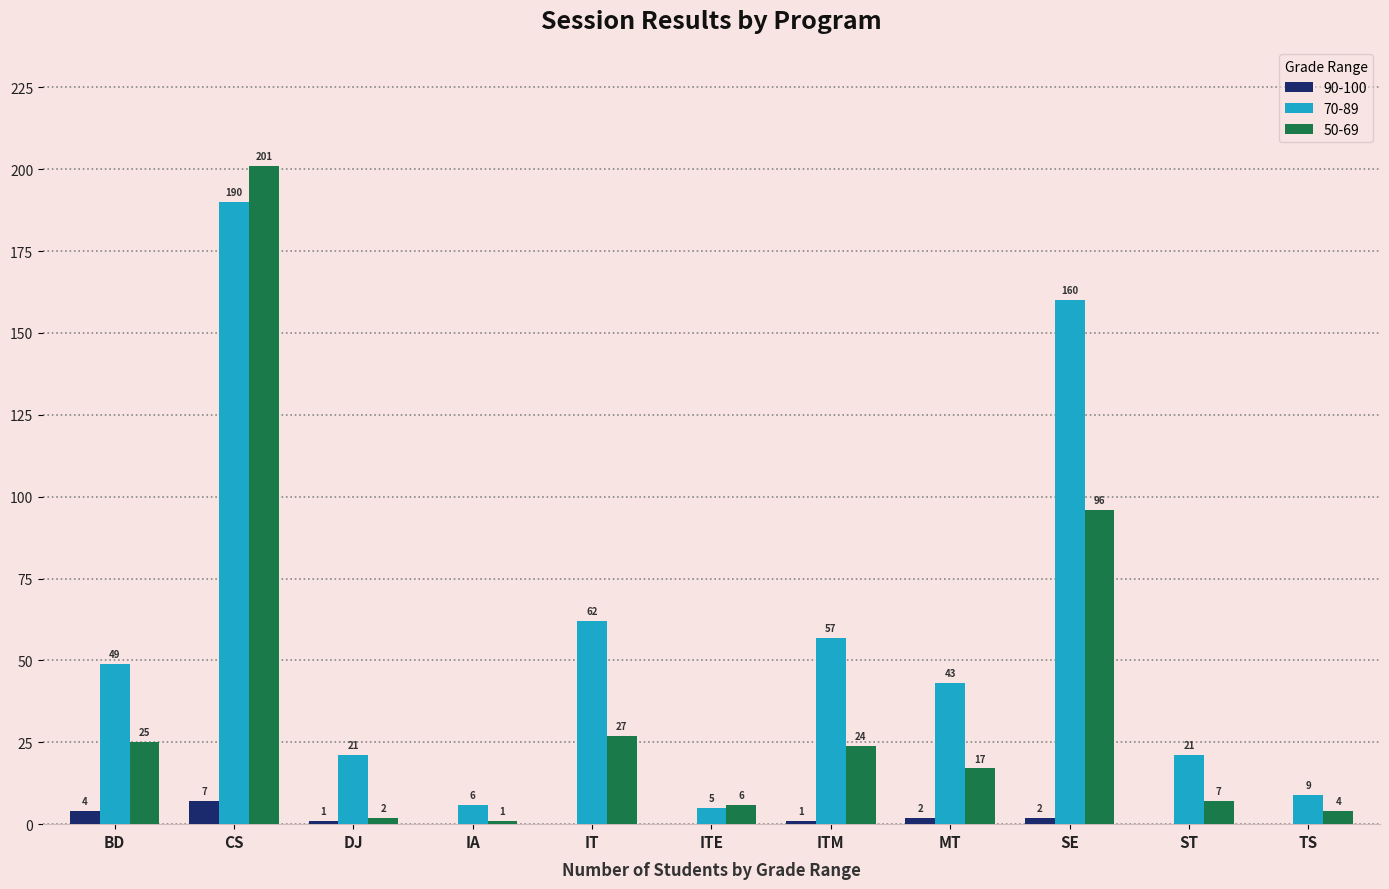

What is the sum of the 50-69 values at IT and DJ?

29